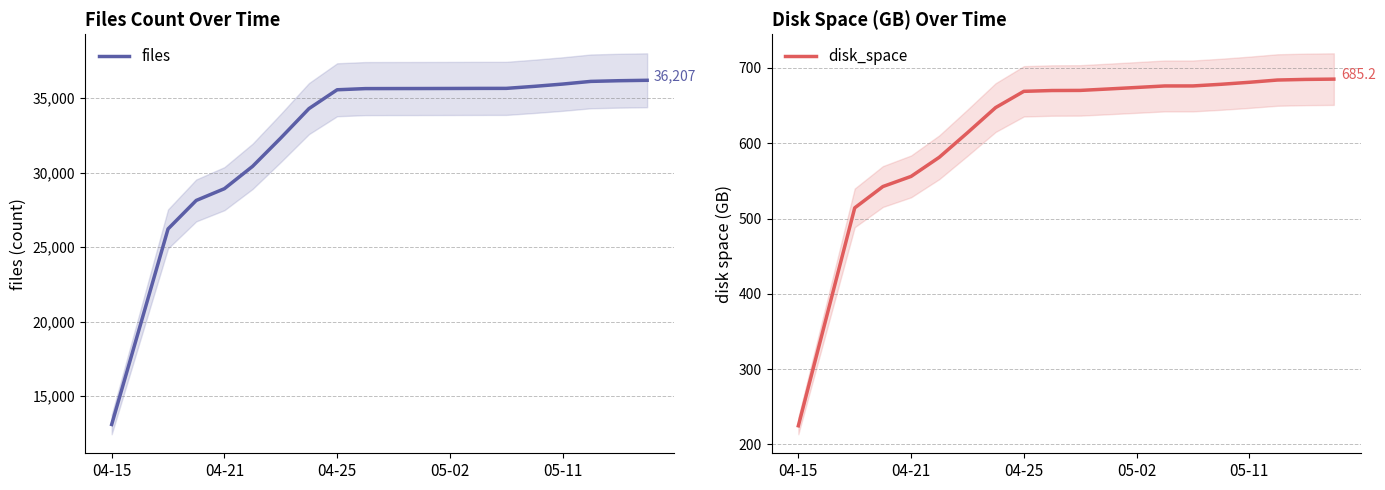

Reading left to right, extract all data points from this chart.

files: 13095.0	19660.3	26226.3	28139.7	28929.0	30430.0	32332.3	34305.7	35571.0	35649.3	35652.3	35654.7	35658.3	35663.3	35665.0	35801.3	35953.7	36133.7	36179.3	36207.7
disk_space: 224.7	369.3	514.1	542.5	555.9	581.4	613.9	647.4	669.0	670.0	670.2	672.1	674.1	676.1	676.1	678.3	681.0	684.0	684.8	685.2